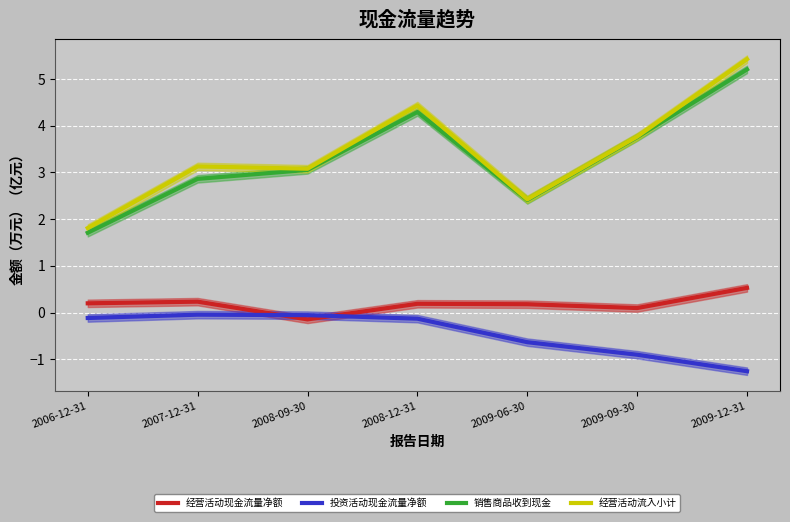

What is the label of the 4th point from the left?

2008-12-31